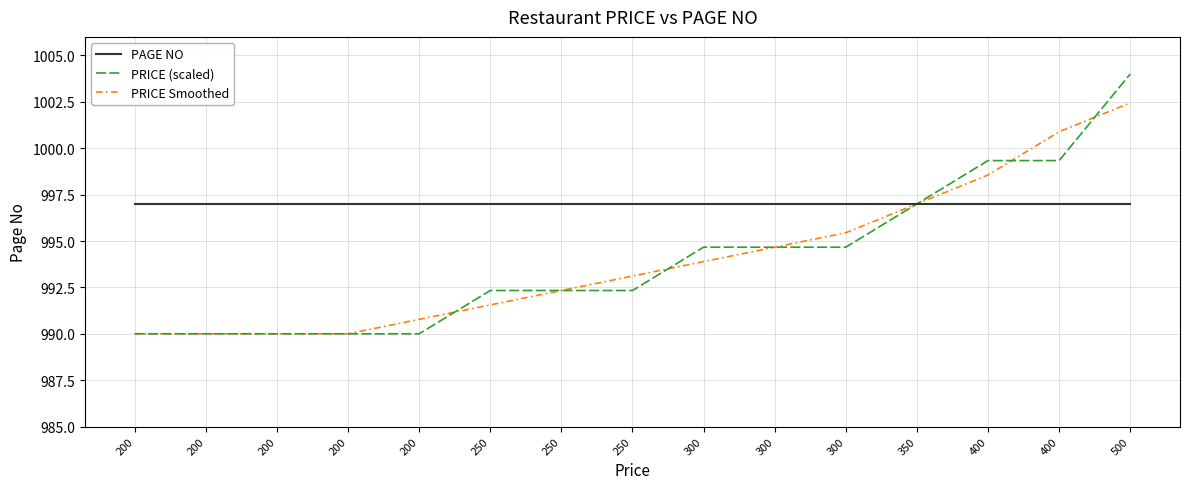

What is the total value across all series at 200?

2977.0